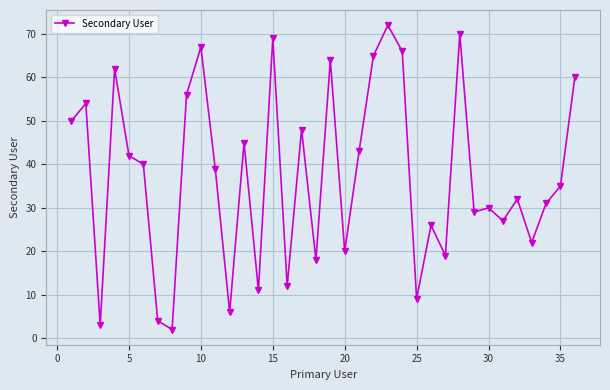

Count the number of data series in this chart.

1